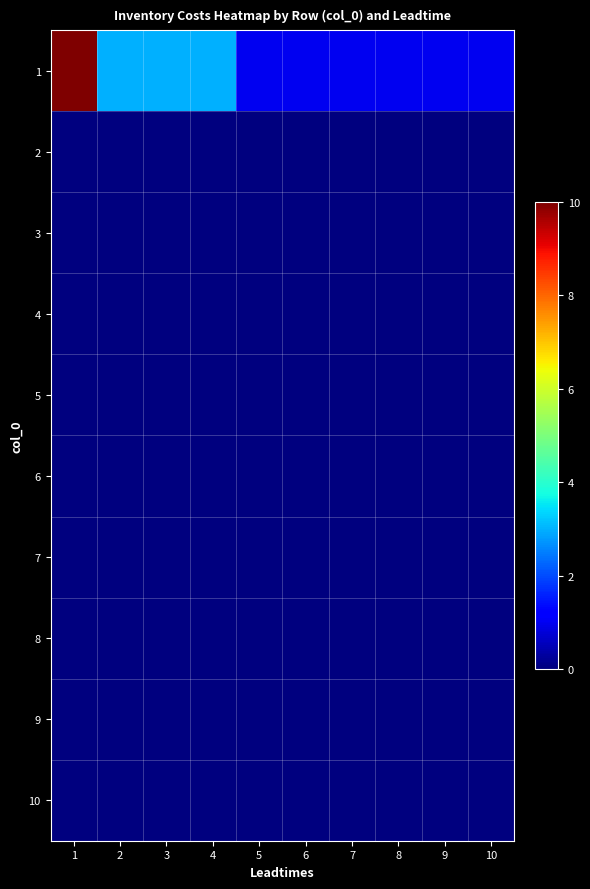

Rank the series at 7 from highest to lowest value.

1, 2, 3, 4, 5, 6, 7, 8, 9, 10